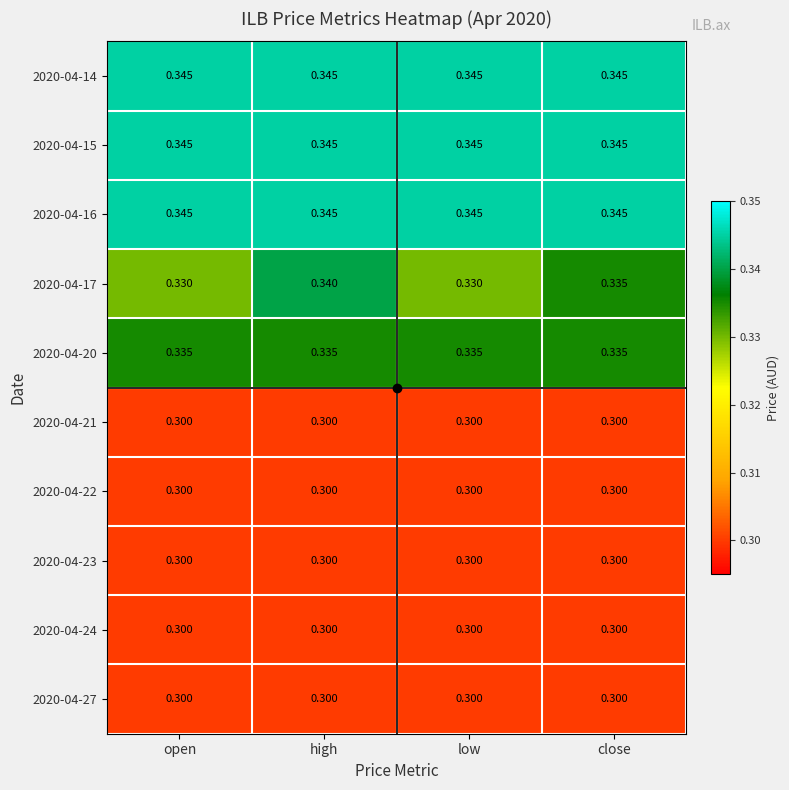

Is the value of 2020-04-22 at close greater than the value of 2020-04-17 at open?

No